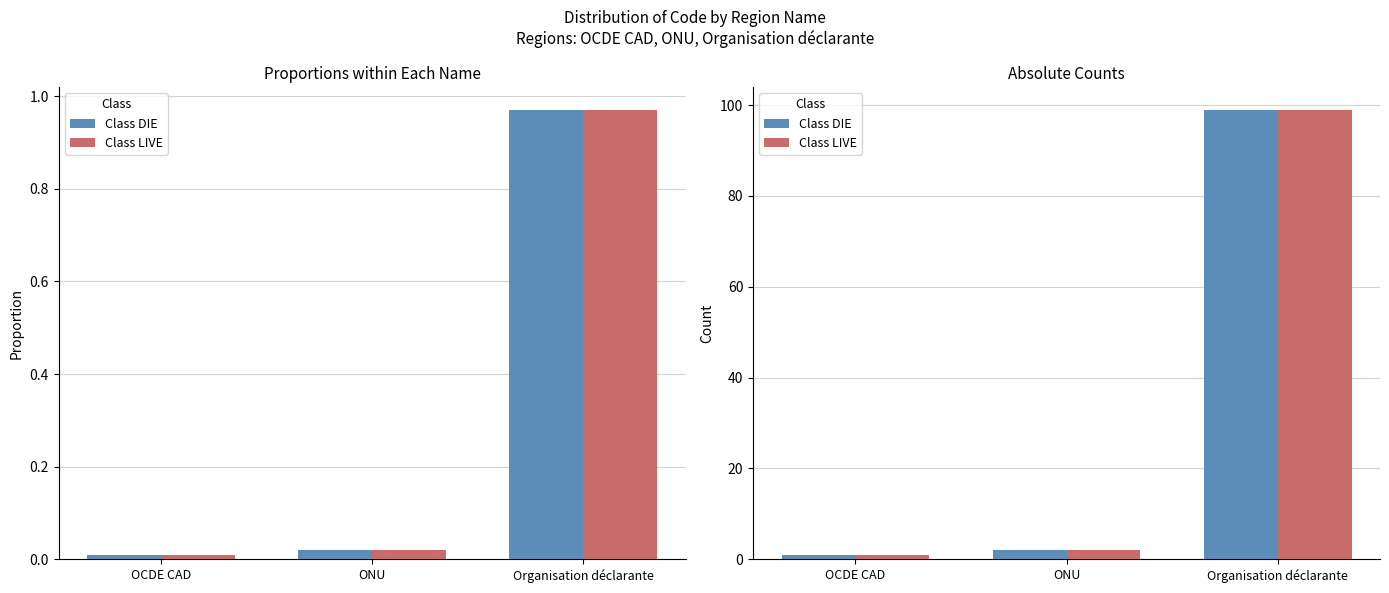

Does the chart contain any negative values?

No